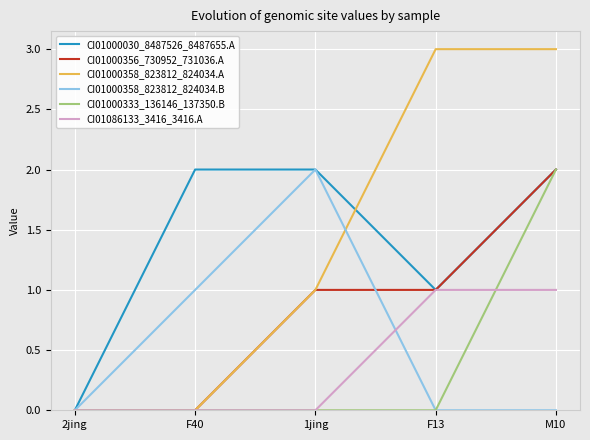

The CI01086133_3416_3416.A series shows 0 at 1jing. True or false?

True